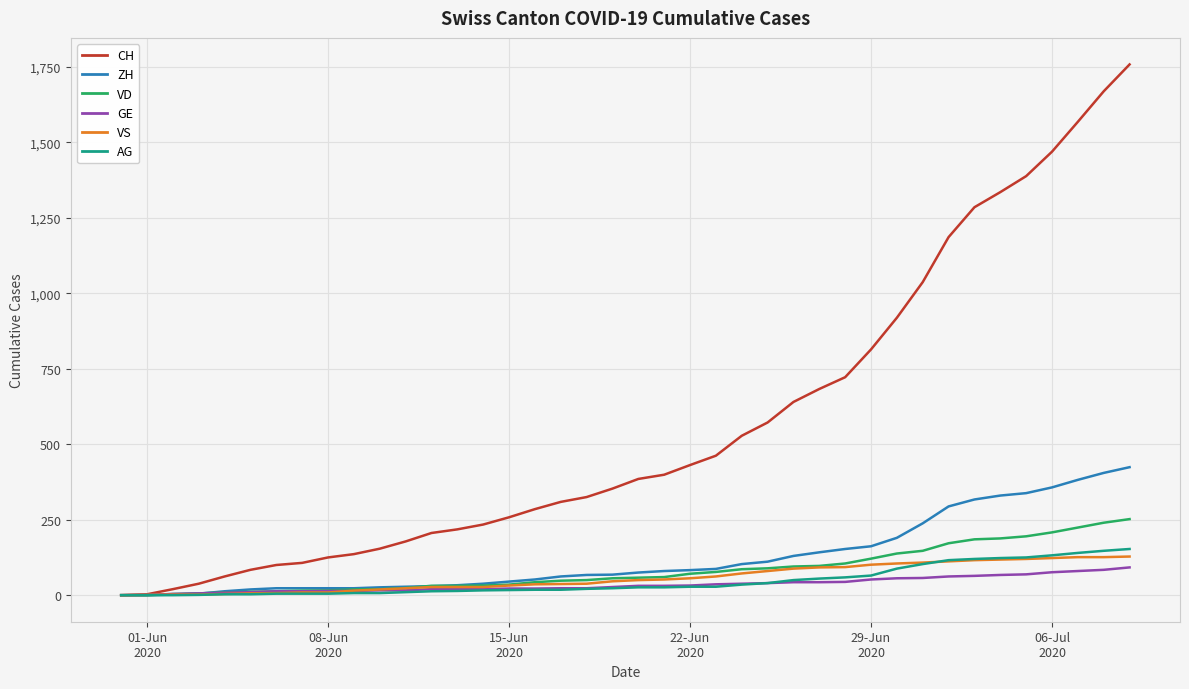

Which series has the largest range (max minus min)?

CH